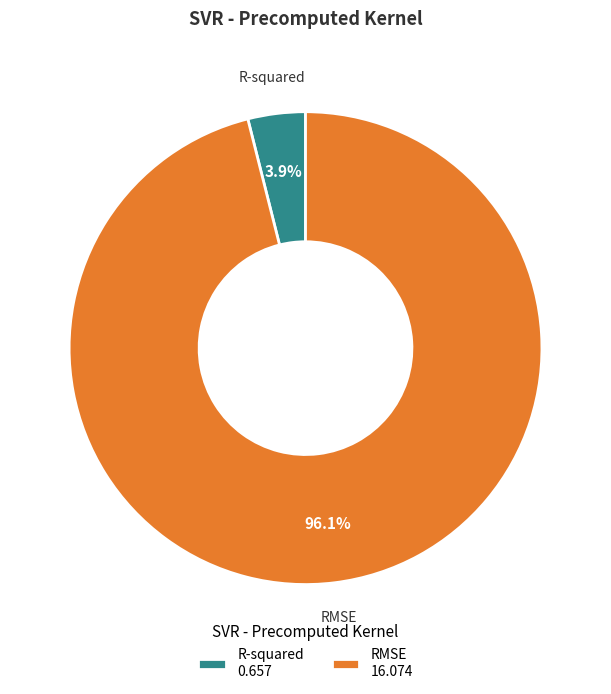

Is the sum of R-squared and RMSE greater than half?

Yes